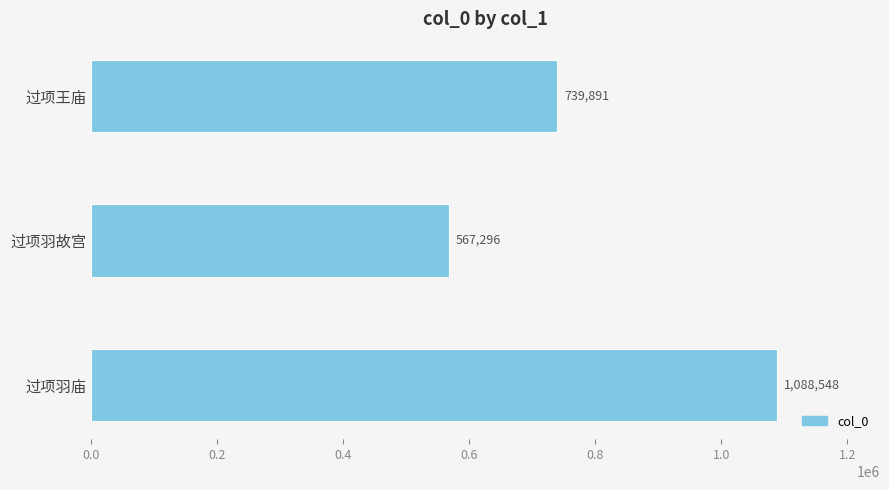

Rank the categories by value from highest to lowest.

过项羽庙, 过项王庙, 过项羽故宫